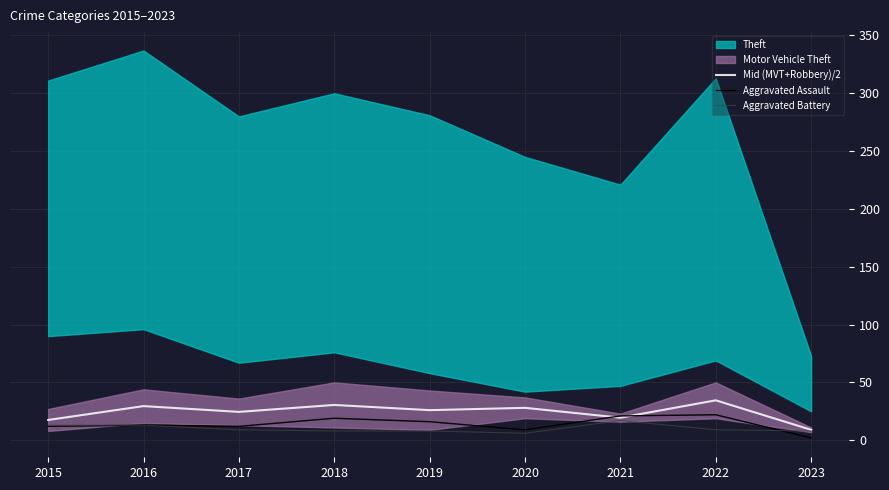

The value of Aggravated Assault at 2019 is 27.1. True or false?

False